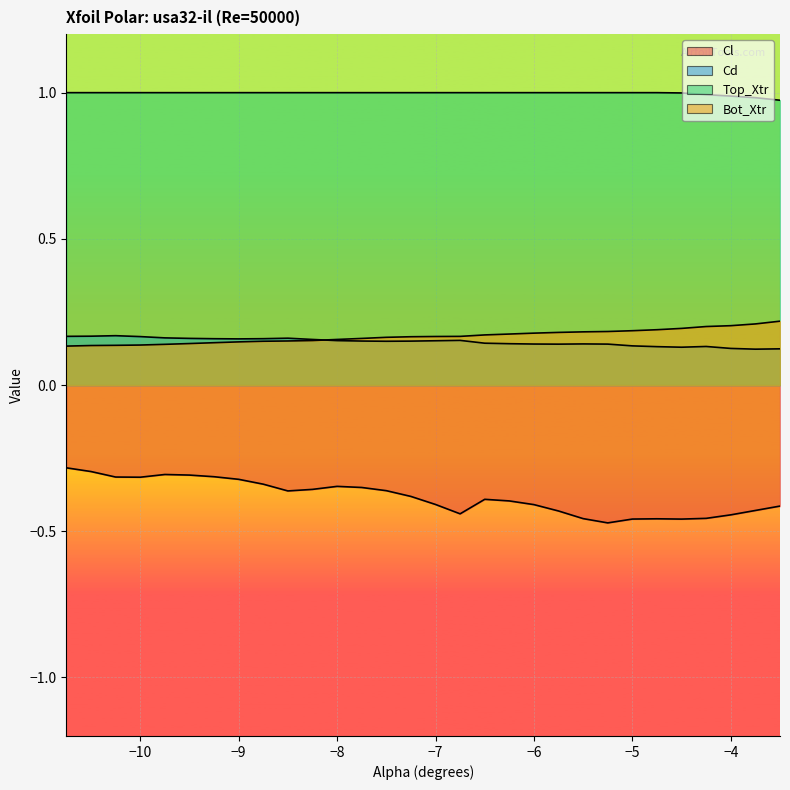

Which series changed the most between -9.0 and -6.0?

Cl